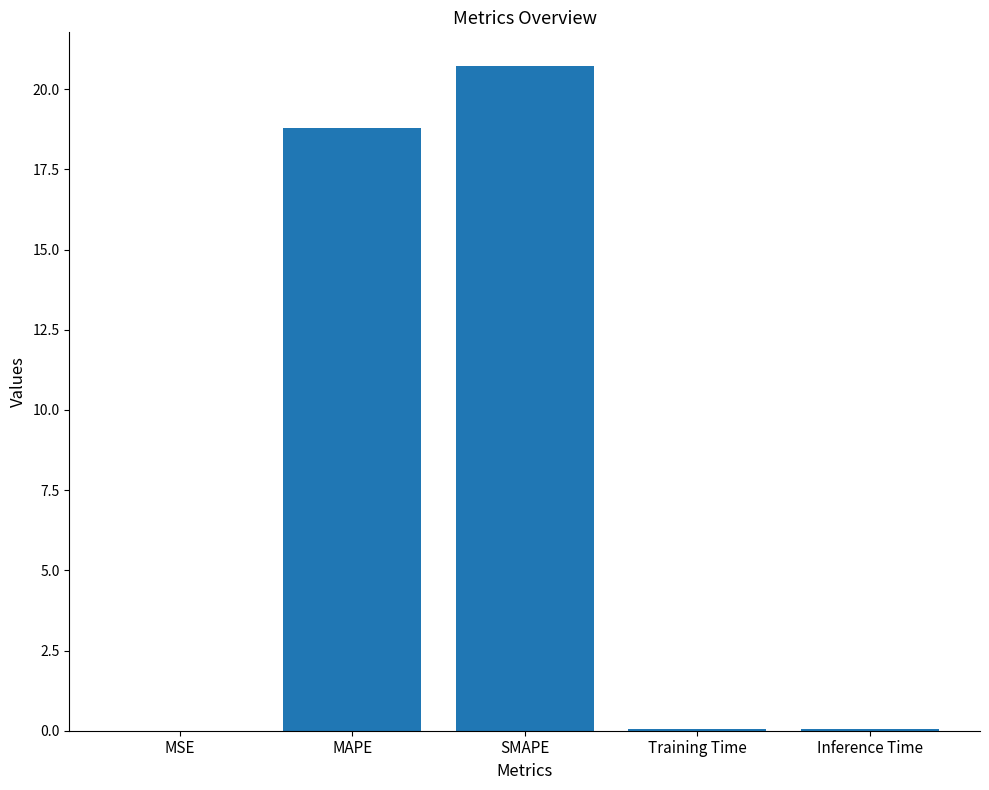

Is it true that the value at MAPE is 18.8?

True